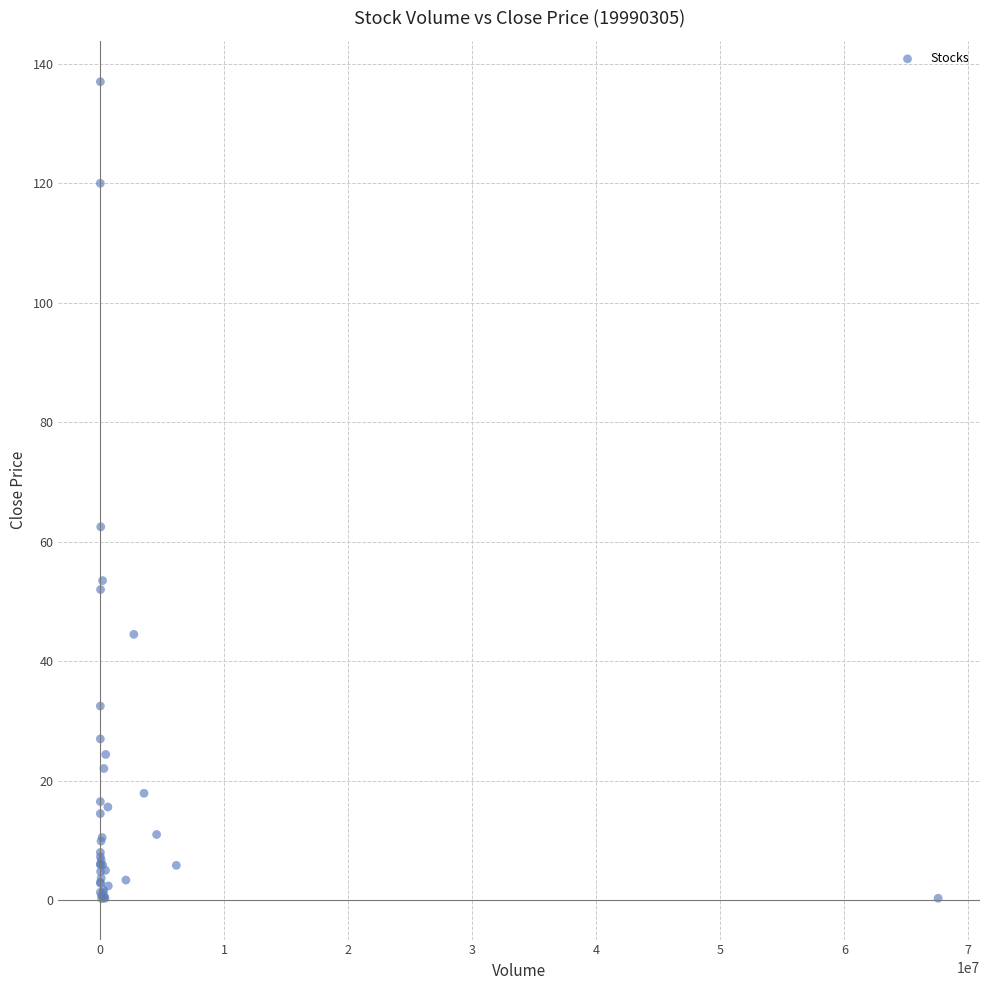

What Y value in the scatter plot is closest to 68?

62.5